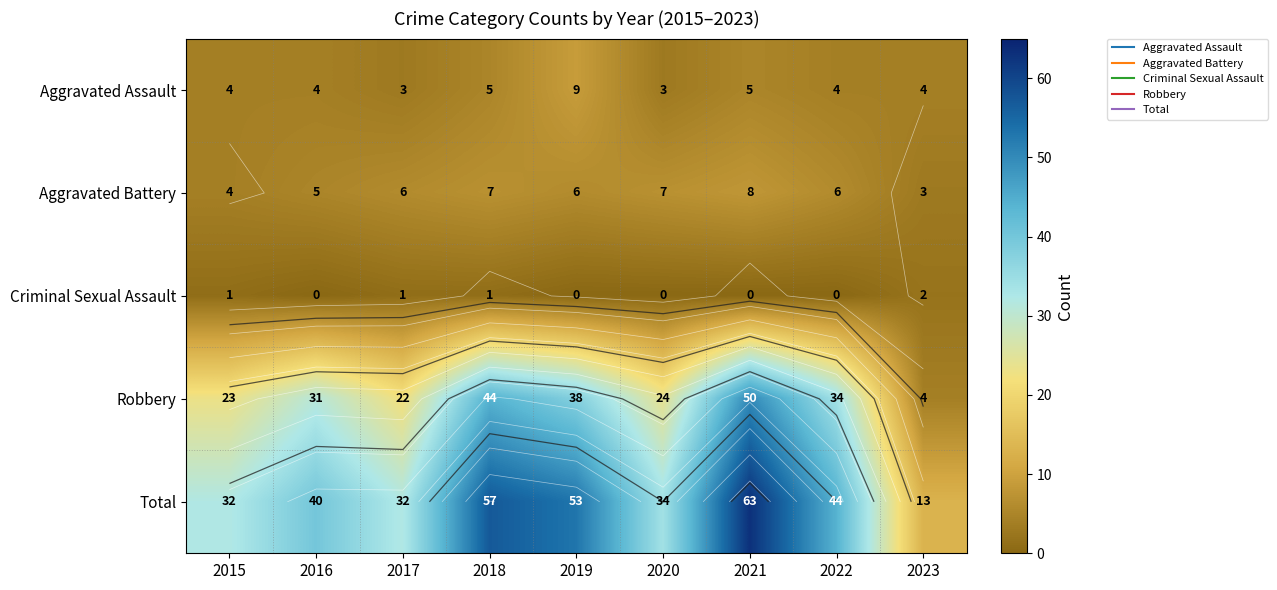

How many data points in Aggravated Assault are above 4?

3